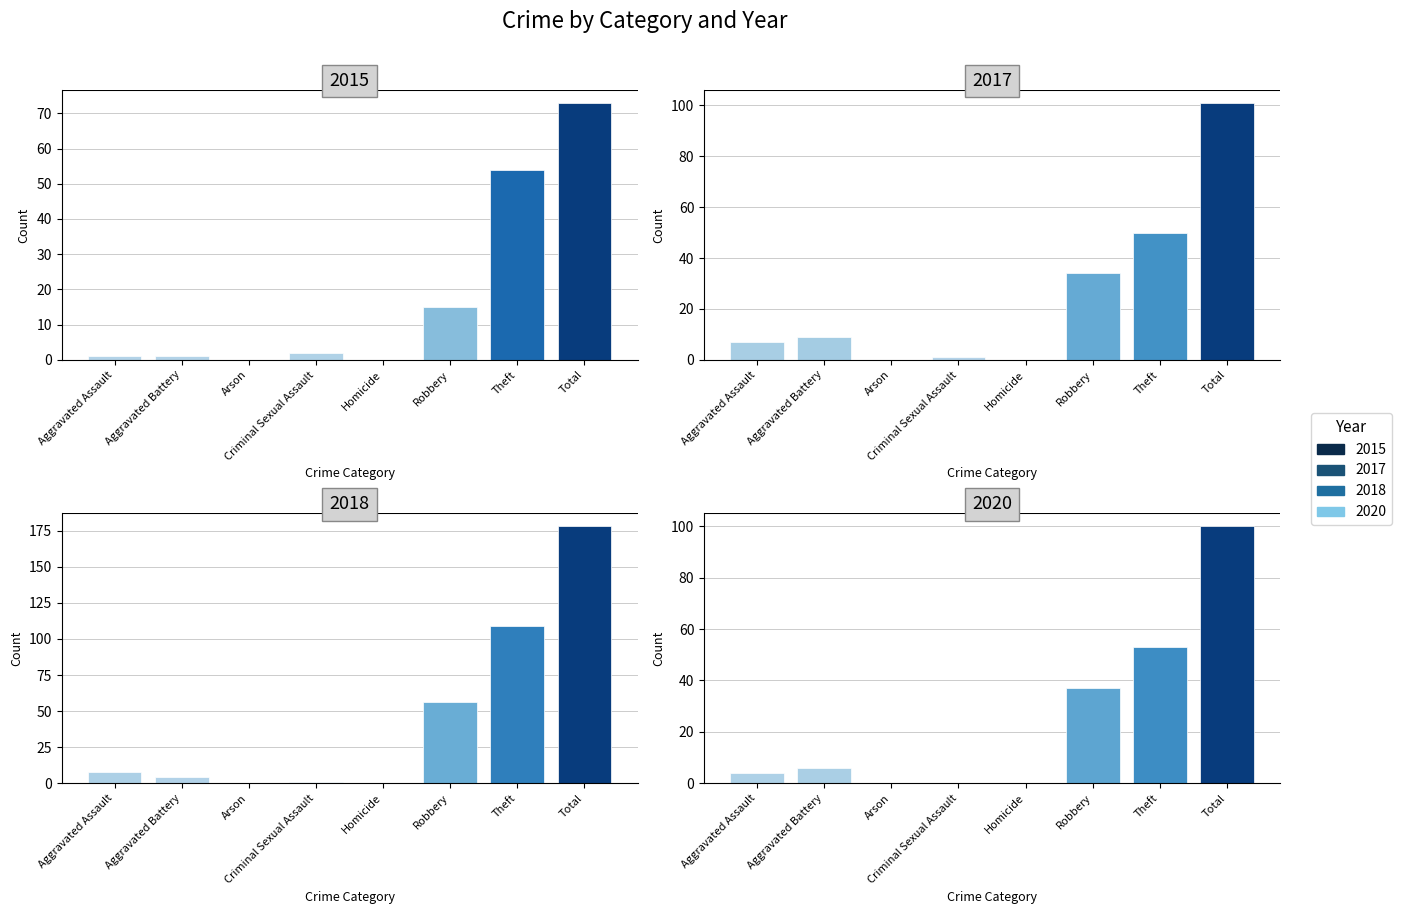

The 2018 series shows 4 at Aggravated Assault. True or false?

True